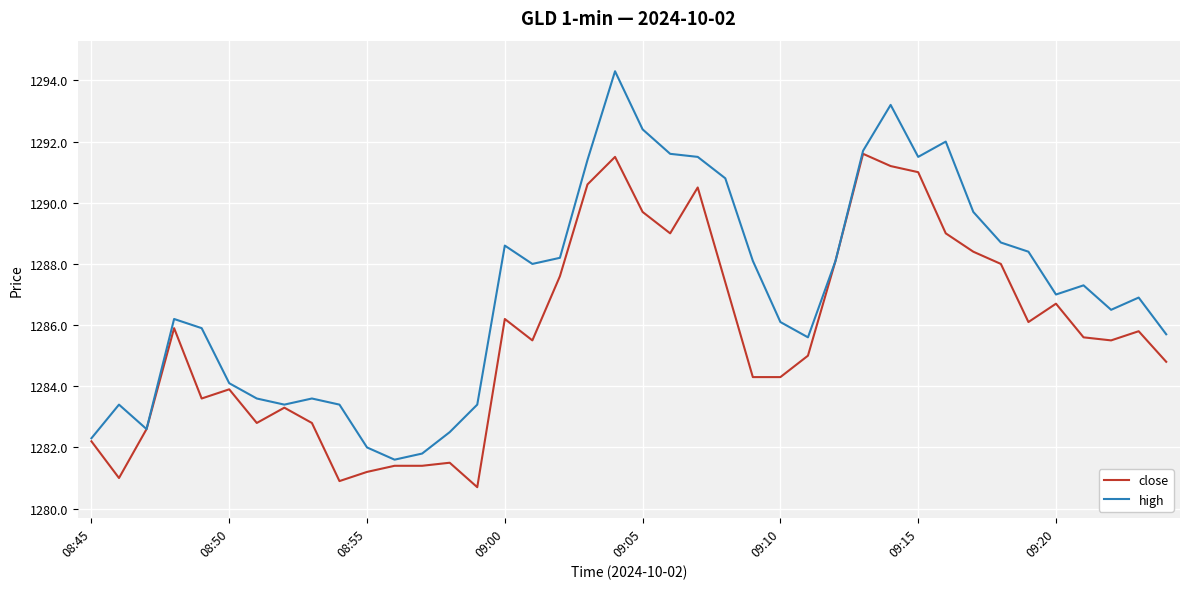

What is the lowest value of the close series?

1280.7